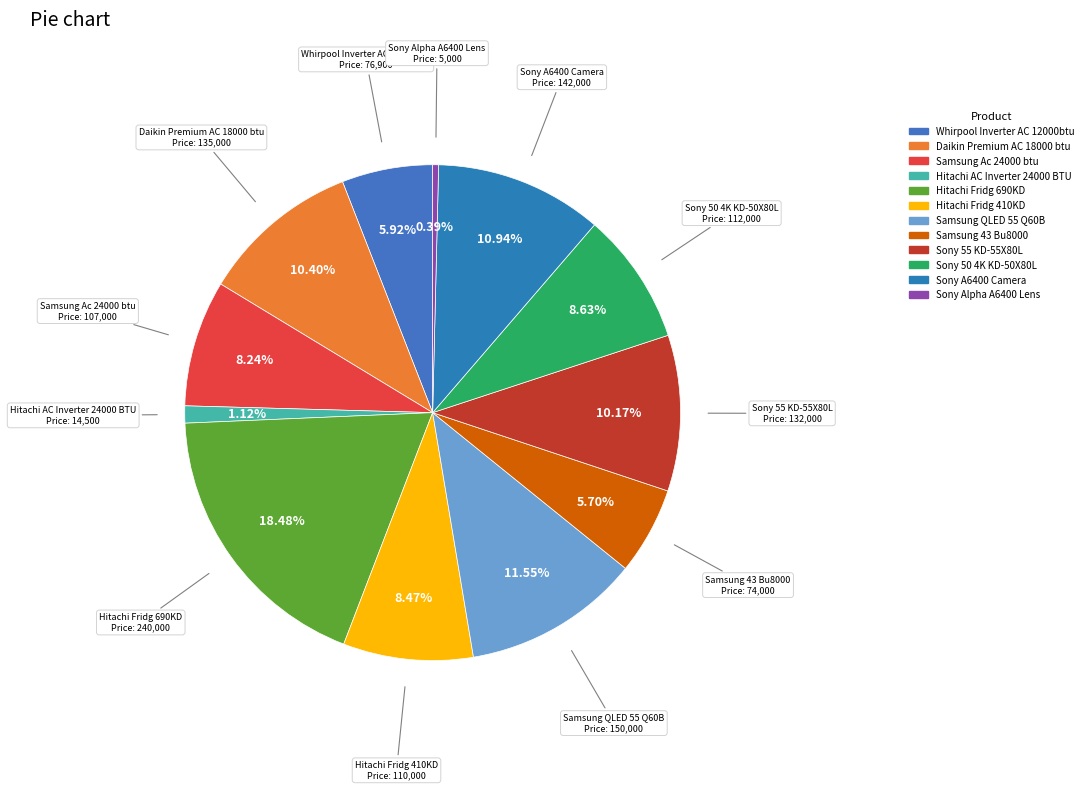

To the nearest percent, what is the difference between the Whirpool Inverter AC 12000btu and Daikin Premium AC 18000 btu slice percentages?

4%